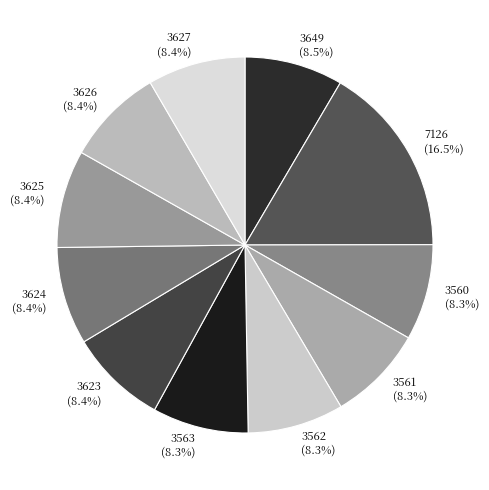

What is the largest slice in the pie chart?

7126